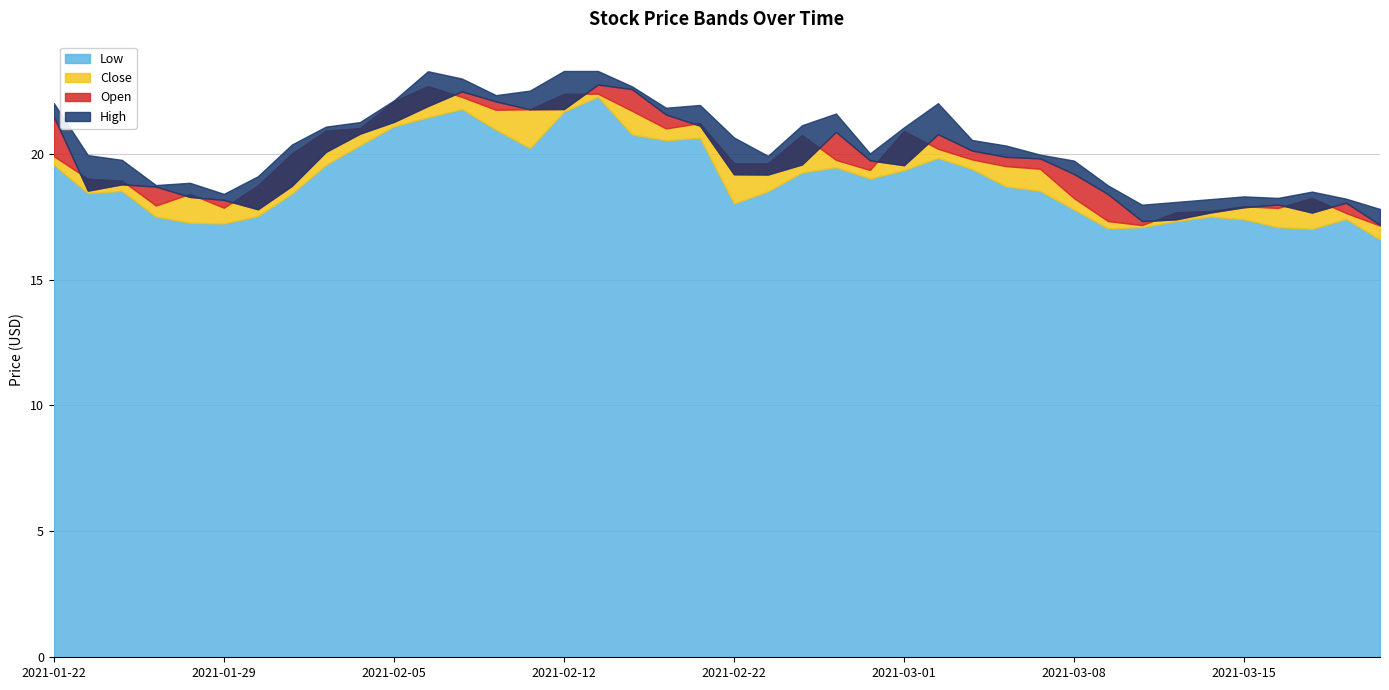

Reading left to right, transcribe all the data shown in this chart.

Low: 2021-01-22=19.5	2021-01-25=18.4	2021-01-26=18.5	2021-01-27=17.5	2021-01-28=17.3	2021-01-29=17.2	2021-02-01=17.5	2021-02-02=18.4	2021-02-03=19.5	2021-02-04=20.3	2021-02-05=21.1	2021-02-08=21.4	2021-02-09=21.8	2021-02-10=21.0	2021-02-11=20.2	2021-02-12=21.7	2021-02-16=22.3	2021-02-17=20.8	2021-02-18=20.5	2021-02-19=20.6	2021-02-22=18.0	2021-02-23=18.5	2021-02-24=19.2	2021-02-25=19.5	2021-02-26=19.0	2021-03-01=19.3	2021-03-02=19.8	2021-03-03=19.4	2021-03-04=18.7	2021-03-05=18.5	2021-03-08=17.8	2021-03-09=17.0	2021-03-10=17.1	2021-03-11=17.3	2021-03-12=17.5	2021-03-15=17.4	2021-03-16=17.1	2021-03-17=17.0	2021-03-18=17.4	2021-03-19=16.6
Close: 2021-01-22=19.9	2021-01-25=19.0	2021-01-26=18.9	2021-01-27=17.9	2021-01-28=18.4	2021-01-29=17.9	2021-02-01=18.7	2021-02-02=20.0	2021-02-03=20.9	2021-02-04=21.0	2021-02-05=22.1	2021-02-08=22.7	2021-02-09=22.2	2021-02-10=21.7	2021-02-11=21.8	2021-02-12=22.4	2021-02-16=22.4	2021-02-17=21.7	2021-02-18=21.0	2021-02-19=21.2	2021-02-22=19.6	2021-02-23=19.6	2021-02-24=20.7	2021-02-25=19.8	2021-02-26=19.4	2021-03-01=20.9	2021-03-02=20.2	2021-03-03=19.8	2021-03-04=19.5	2021-03-05=19.4	2021-03-08=18.2	2021-03-09=17.3	2021-03-10=17.2	2021-03-11=17.7	2021-03-12=17.7	2021-03-15=17.9	2021-03-16=17.8	2021-03-17=18.2	2021-03-18=17.6	2021-03-19=17.1
Open: 2021-01-22=21.5	2021-01-25=18.5	2021-01-26=18.8	2021-01-27=18.7	2021-01-28=18.3	2021-01-29=18.2	2021-02-01=17.8	2021-02-02=18.7	2021-02-03=20.1	2021-02-04=20.8	2021-02-05=21.3	2021-02-08=21.9	2021-02-09=22.5	2021-02-10=22.1	2021-02-11=21.8	2021-02-12=21.8	2021-02-16=22.7	2021-02-17=22.6	2021-02-18=21.5	2021-02-19=21.1	2021-02-22=19.2	2021-02-23=19.2	2021-02-24=19.6	2021-02-25=20.9	2021-02-26=19.7	2021-03-01=19.5	2021-03-02=20.8	2021-03-03=20.1	2021-03-04=19.9	2021-03-05=19.8	2021-03-08=19.2	2021-03-09=18.4	2021-03-10=17.3	2021-03-11=17.4	2021-03-12=17.7	2021-03-15=17.9	2021-03-16=18.0	2021-03-17=17.7	2021-03-18=18.0	2021-03-19=17.2
High: 2021-01-22=22.0	2021-01-25=19.9	2021-01-26=19.8	2021-01-27=18.8	2021-01-28=18.8	2021-01-29=18.4	2021-02-01=19.1	2021-02-02=20.4	2021-02-03=21.1	2021-02-04=21.2	2021-02-05=22.1	2021-02-08=23.3	2021-02-09=23.0	2021-02-10=22.3	2021-02-11=22.5	2021-02-12=23.3	2021-02-16=23.3	2021-02-17=22.7	2021-02-18=21.8	2021-02-19=21.9	2021-02-22=20.6	2021-02-23=19.9	2021-02-24=21.1	2021-02-25=21.6	2021-02-26=20.0	2021-03-01=21.0	2021-03-02=22.0	2021-03-03=20.5	2021-03-04=20.3	2021-03-05=20.0	2021-03-08=19.7	2021-03-09=18.7	2021-03-10=18.0	2021-03-11=18.1	2021-03-12=18.2	2021-03-15=18.3	2021-03-16=18.2	2021-03-17=18.5	2021-03-18=18.2	2021-03-19=17.8